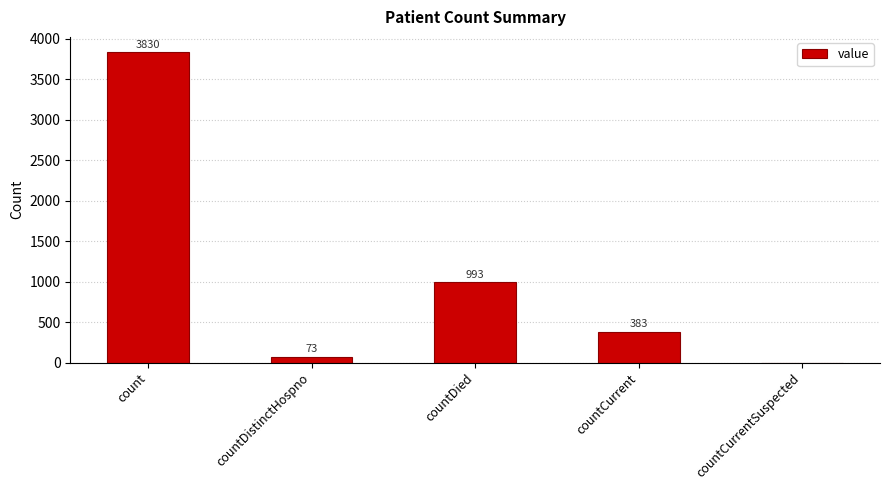

What is the greatest value displayed?

3830